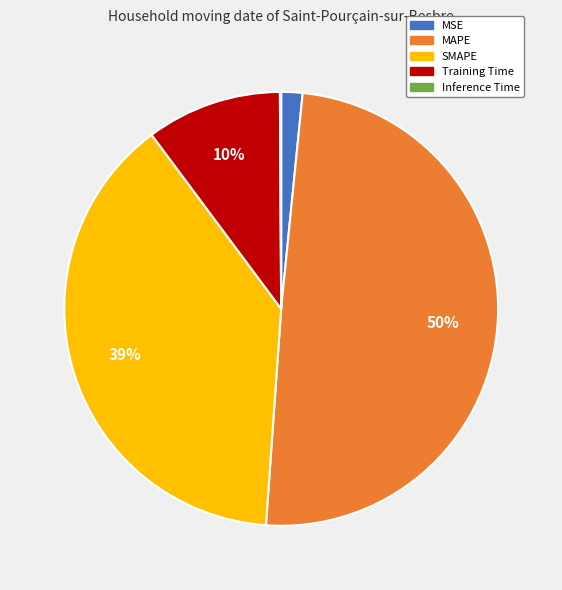

Do MAPE and SMAPE together represent more than half of the pie?

Yes